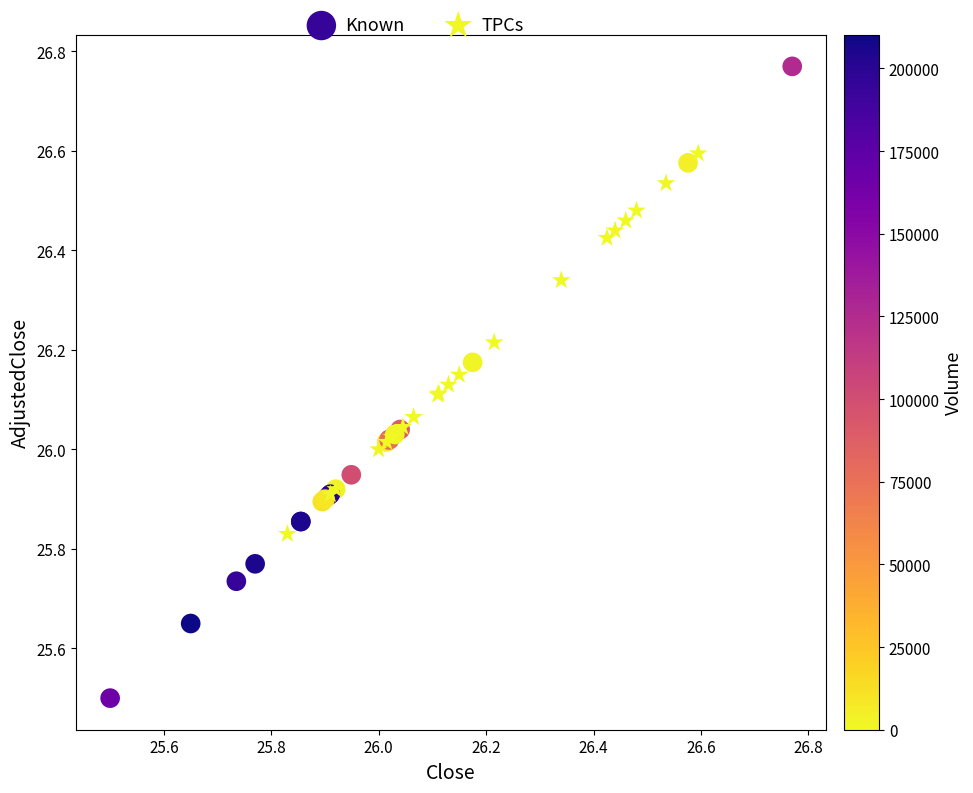

What are all the series names shown in the legend?

Known, TPCs